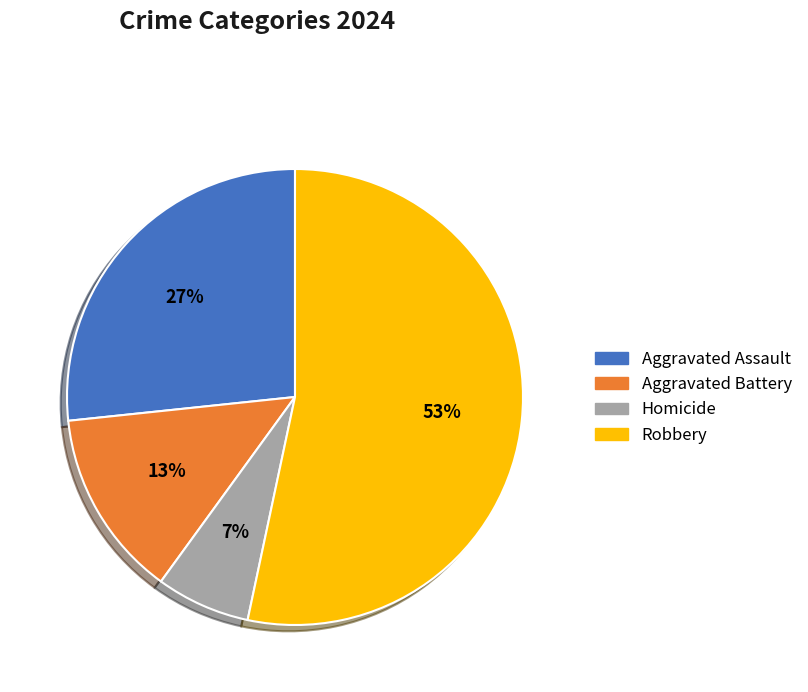

What is the smallest slice in the pie chart?

Homicide